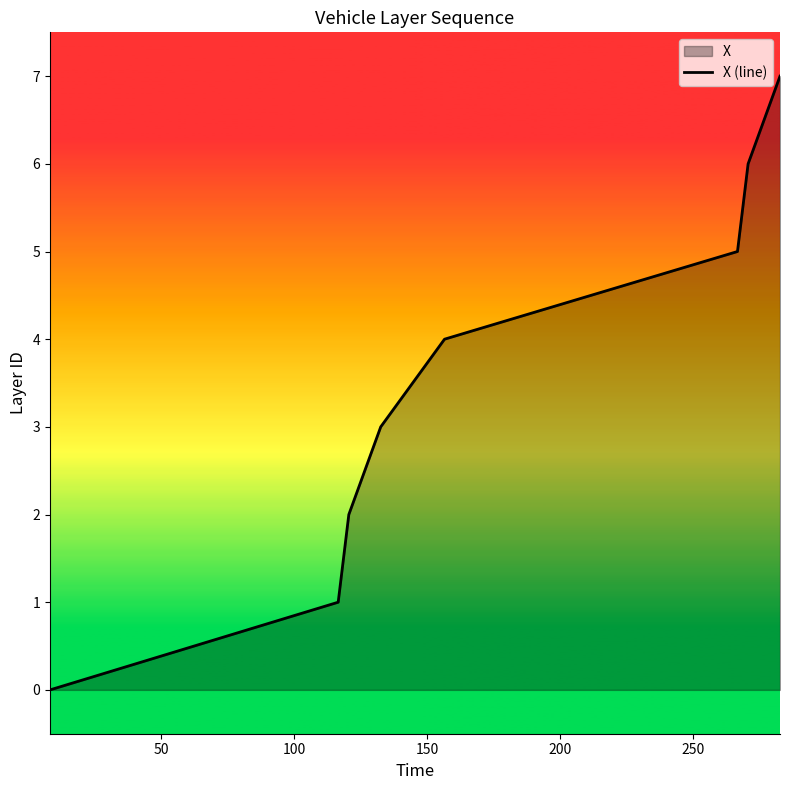

How many data points are above 4?

3